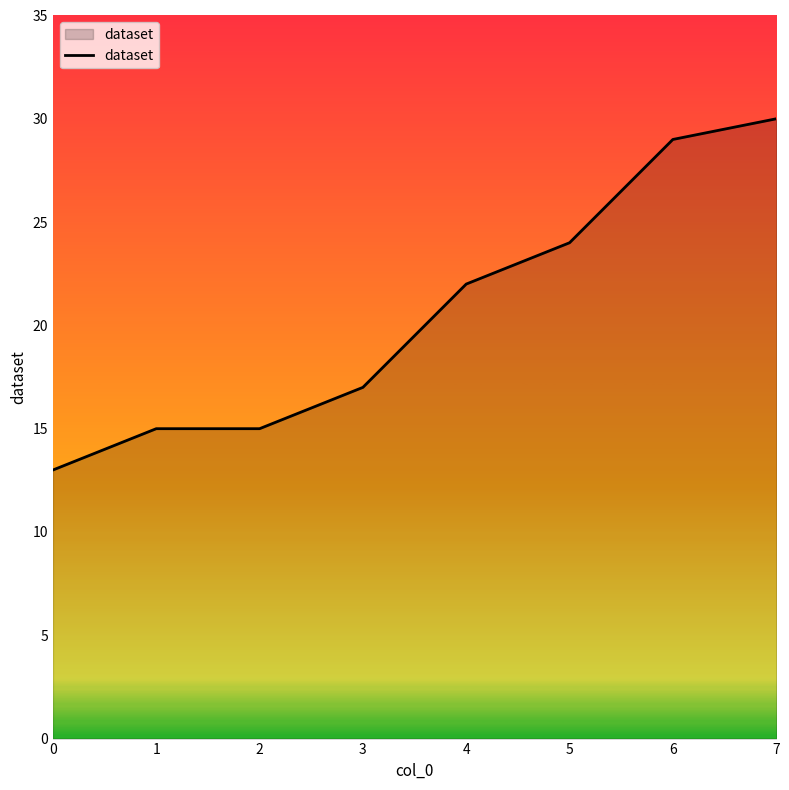

True or false: there are more than 2 points higher than both neighbors.

False